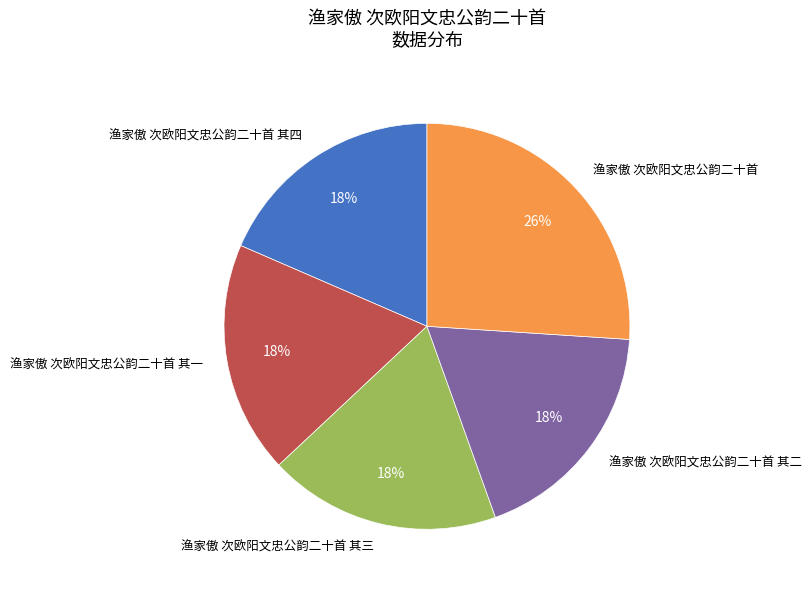

Count the number of slices in the pie.

5